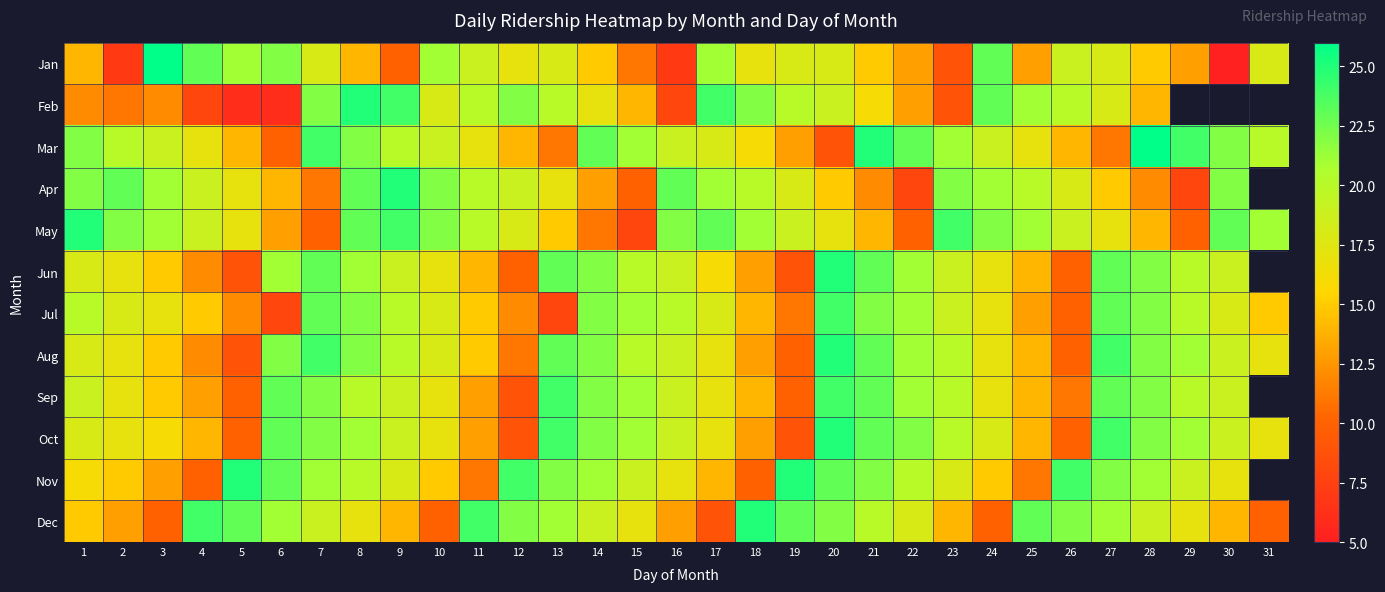

What is the approximate value of May at 1?

25.0